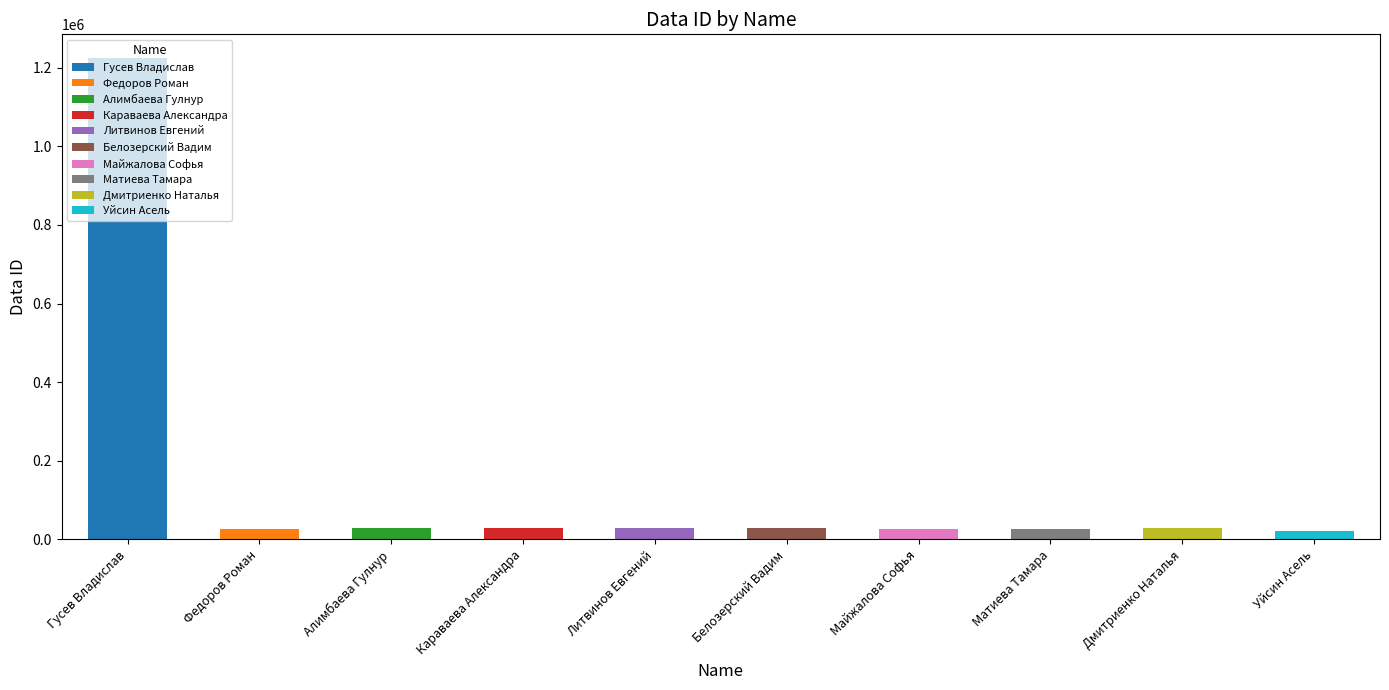

What is the ratio of the value at Гусев Владислав to the value at Дмитриенко Наталья?

43.2